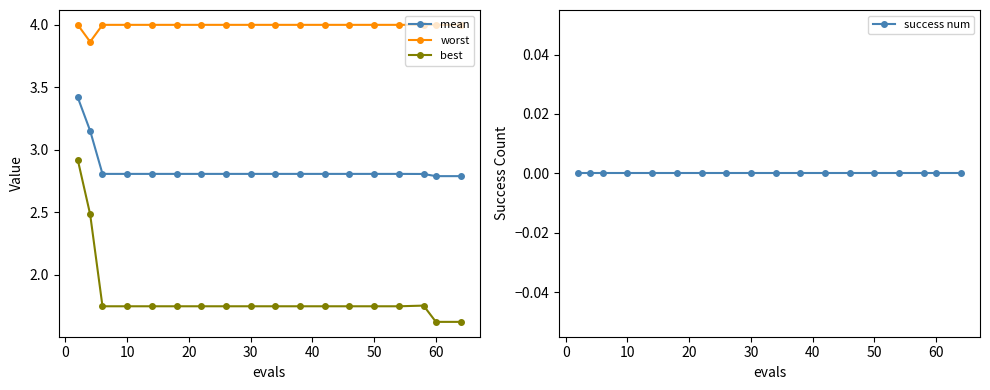

How many best values are between 1 and 2?

16